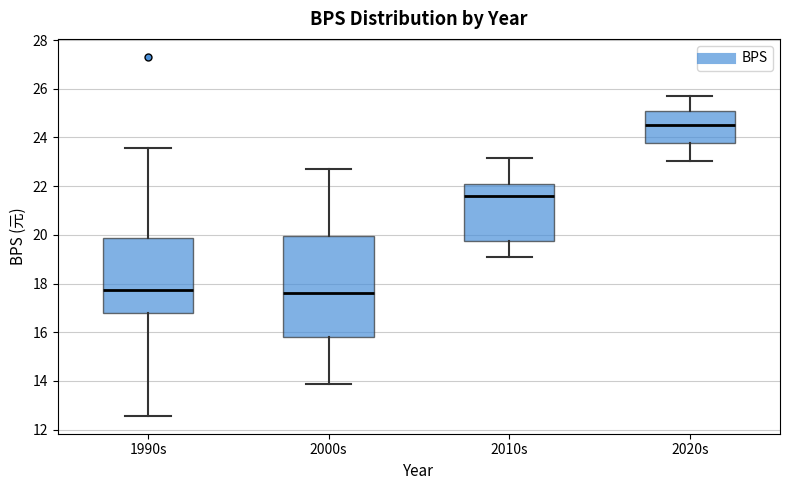

Which box's median line is the highest?

2020s